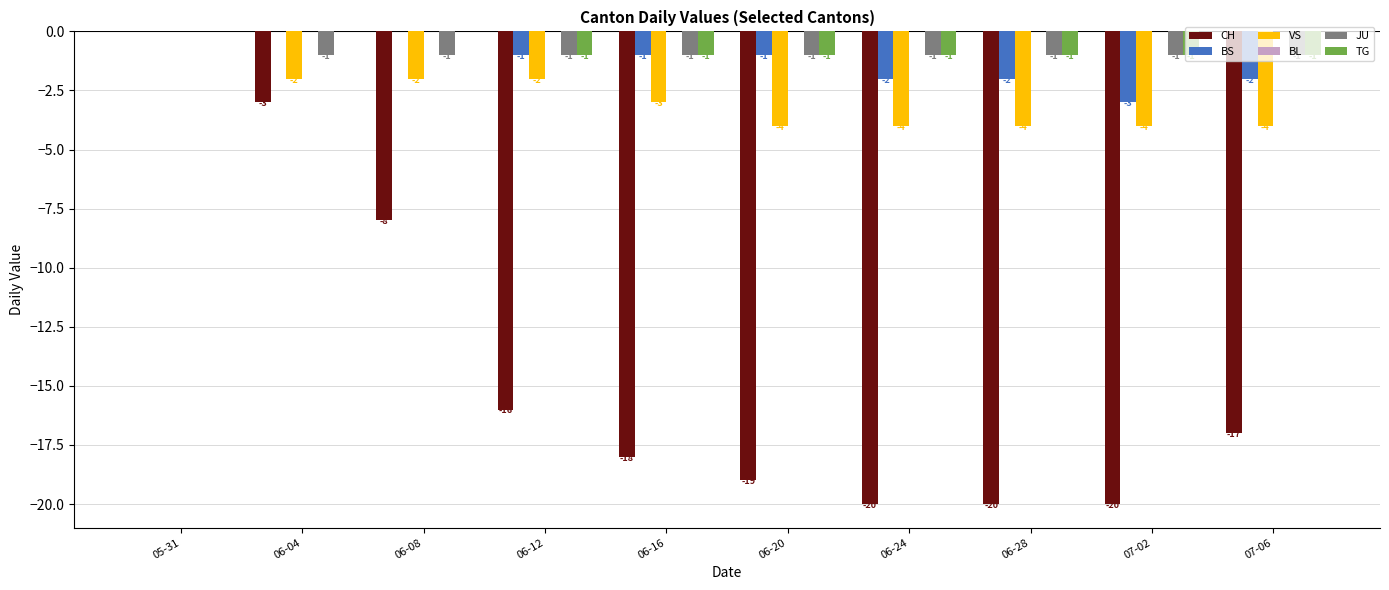

The value of BS at 06-20 is -1. True or false?

True